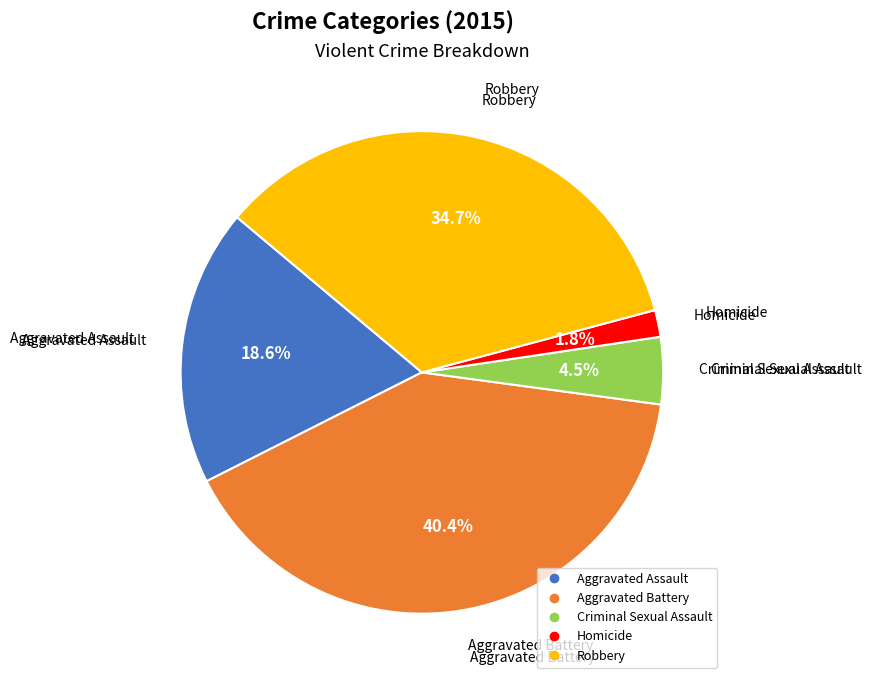

To the nearest percent, what is the average slice percentage?

20%